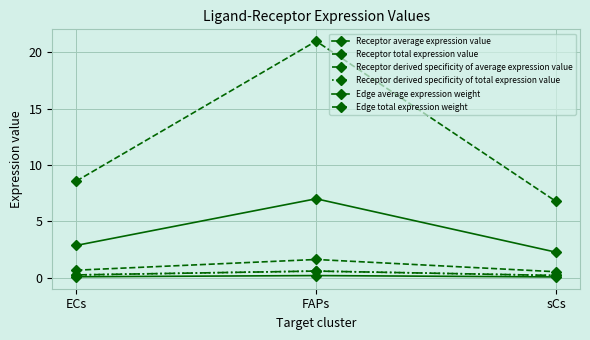

Is this an area chart (filled region under the line)?

No